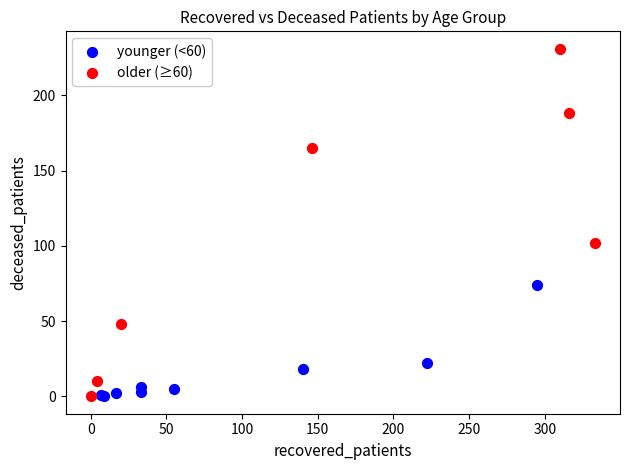

Which series contains the highest Y value?

older (≥60)